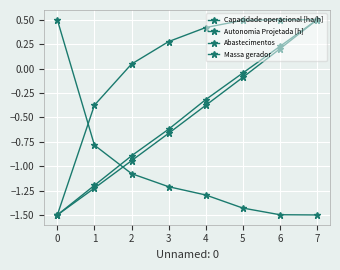

What is the difference between the maximum and minimum values in the Abastecimentos series?

2.0